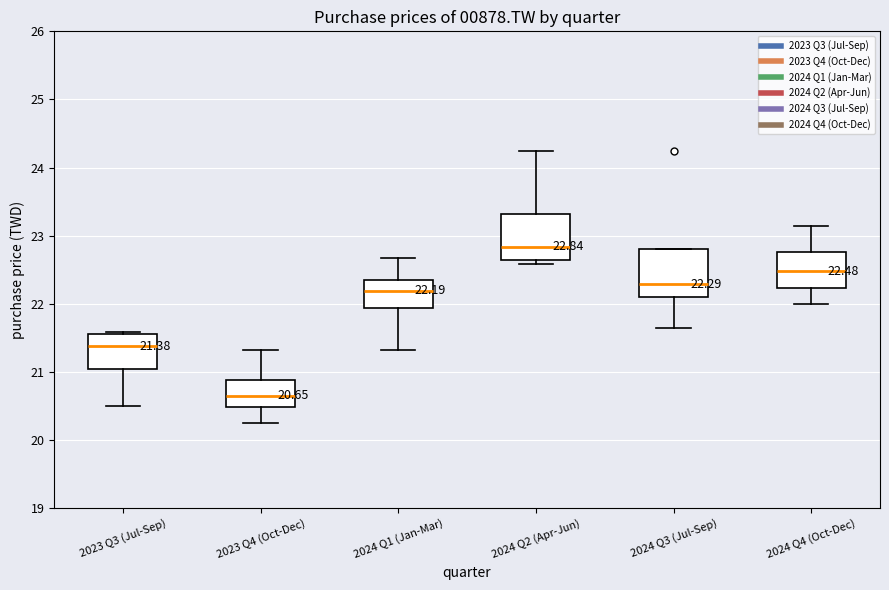

Which box's median line is the highest?

2024 Q2 (Apr-Jun)